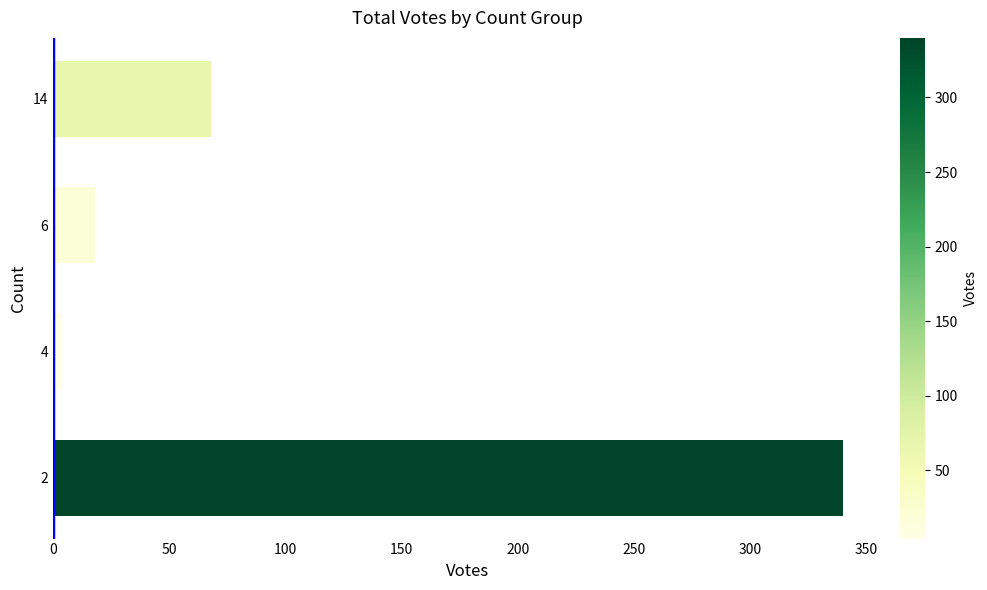

Count the number of data series in this chart.

1